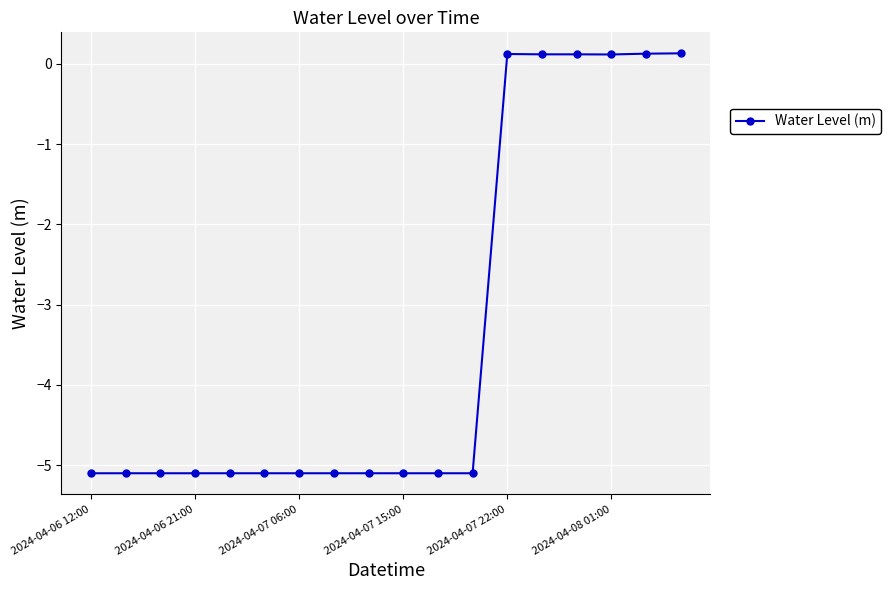

What is the sum of all values?

-60.5